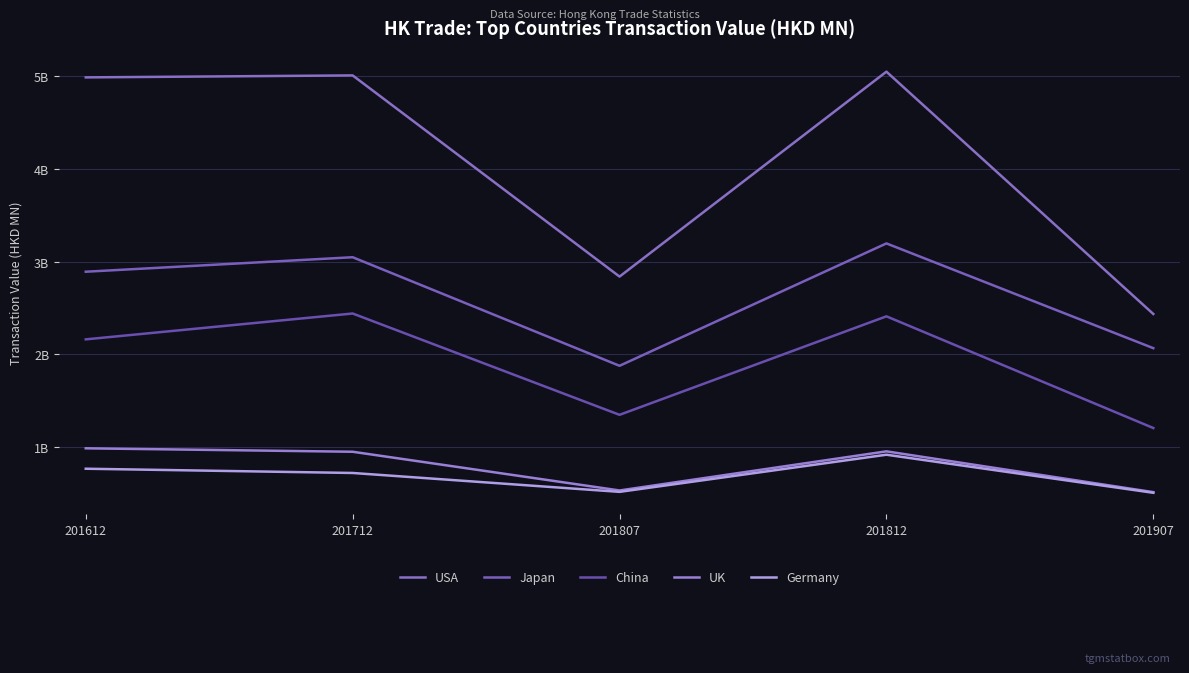

Does the chart display data point markers on the line(s)?

No